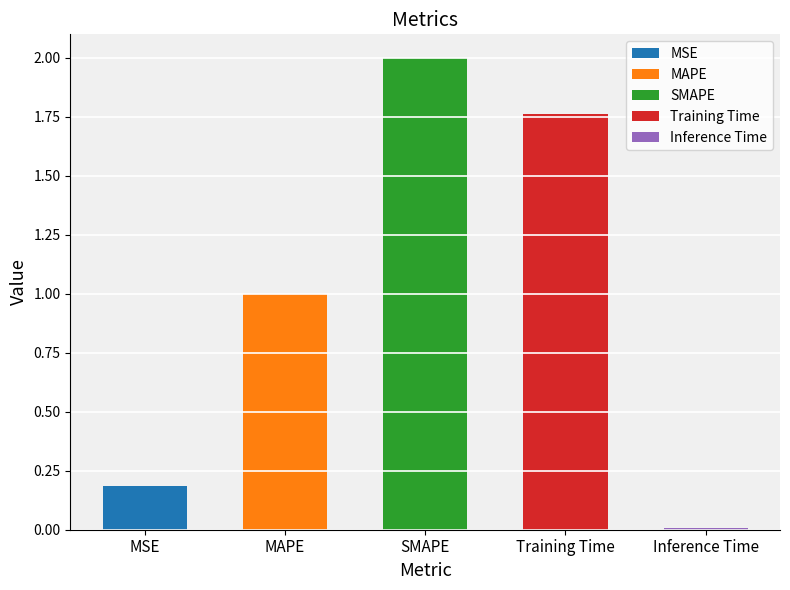

Are the bars horizontal?

No